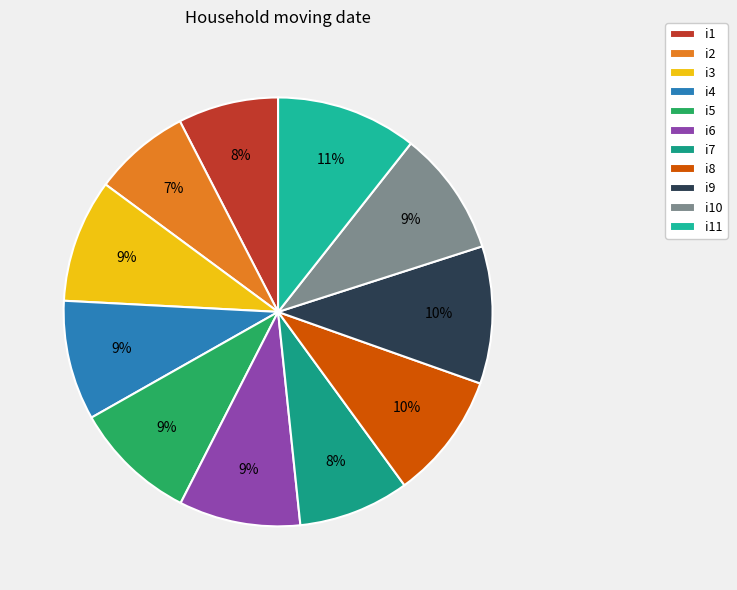

True or false: i6 accounts for 9% of the total.

True